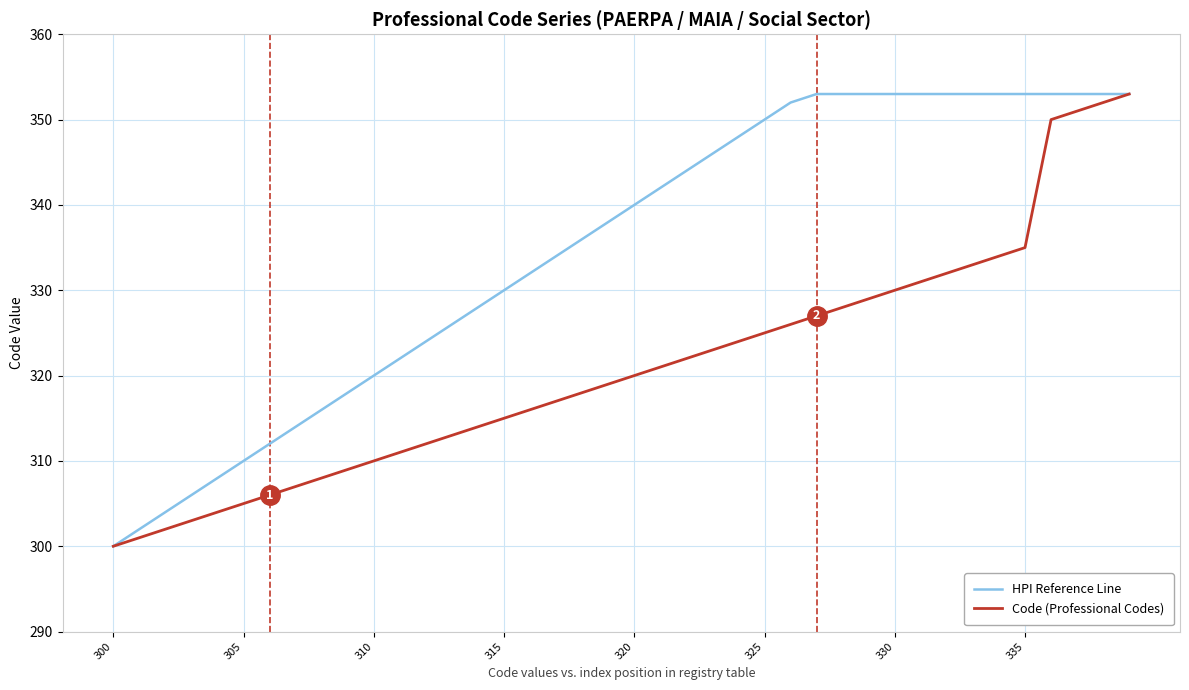

Which series has the largest total across all categories?

HPI Reference Line